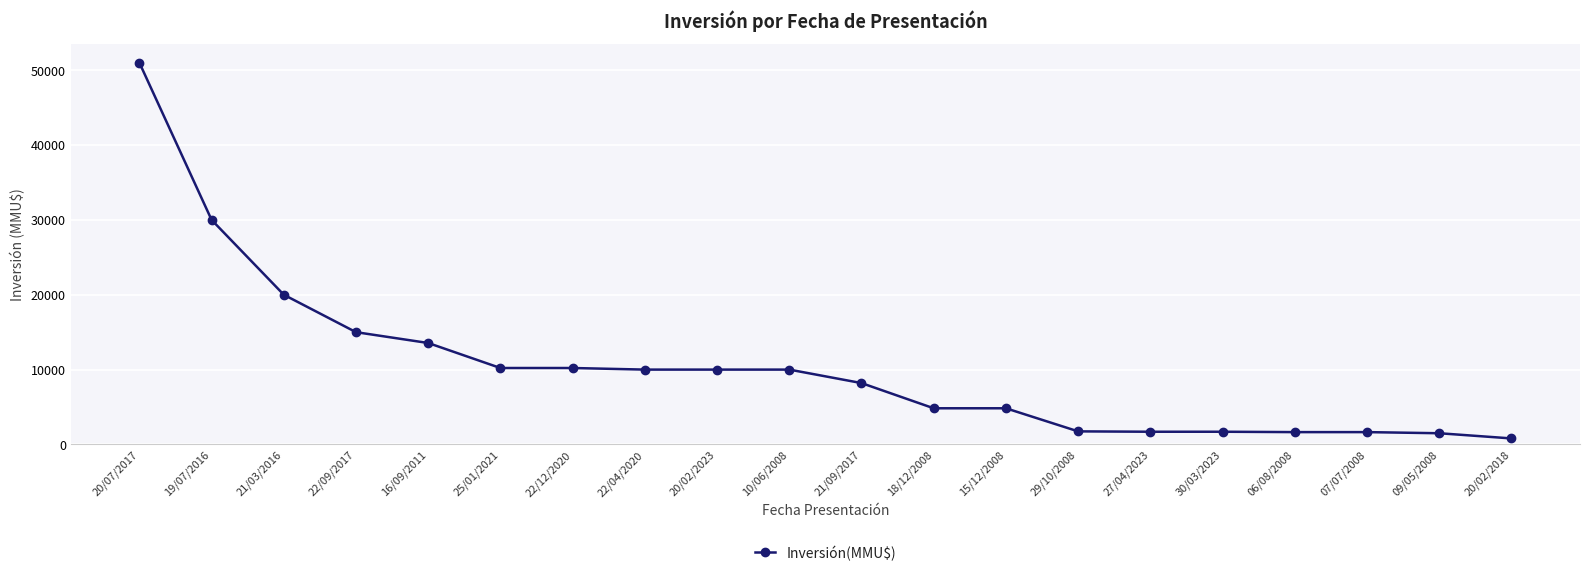

What is the maximum value shown in the chart?

51000